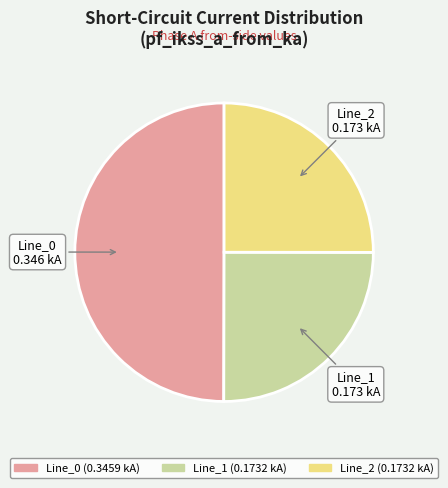

True or false: Line_2 accounts for 19% of the total.

False